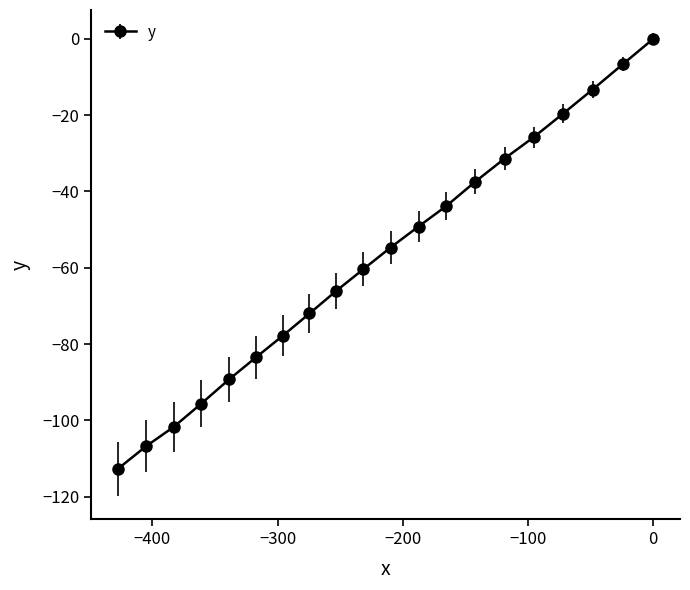

What is the sum of all values?

-1147.8